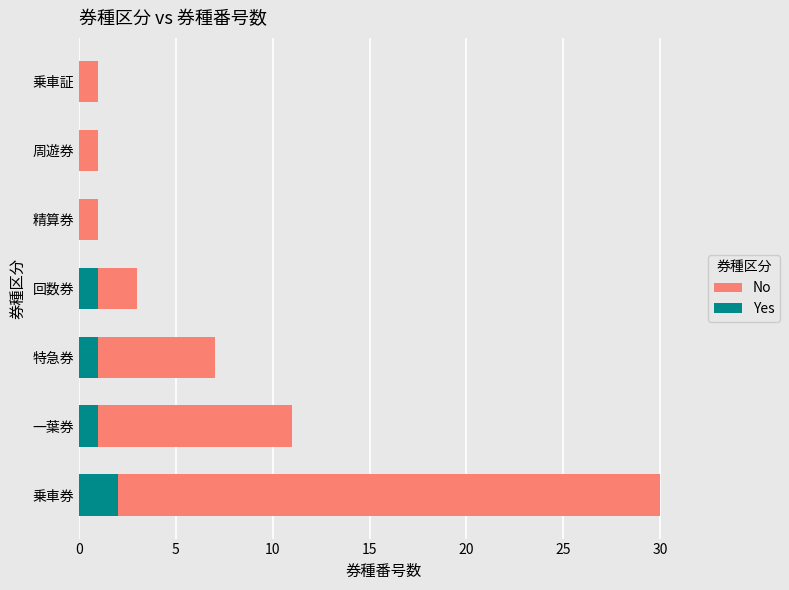

True or false: Yes has a value of 0 at 精算券.

True